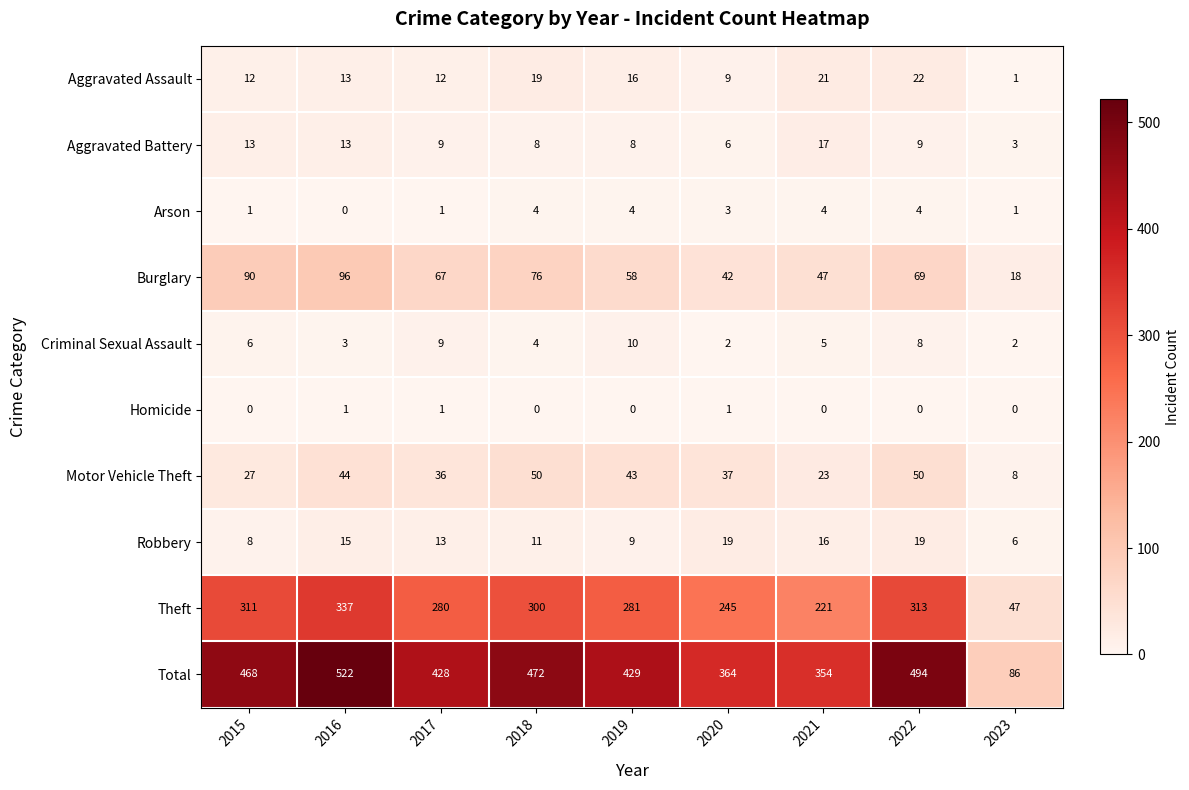

What is the greatest value displayed?

522